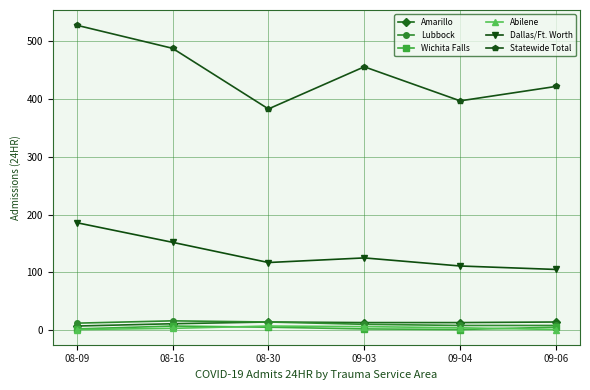

Does the chart display data point markers on the line(s)?

Yes